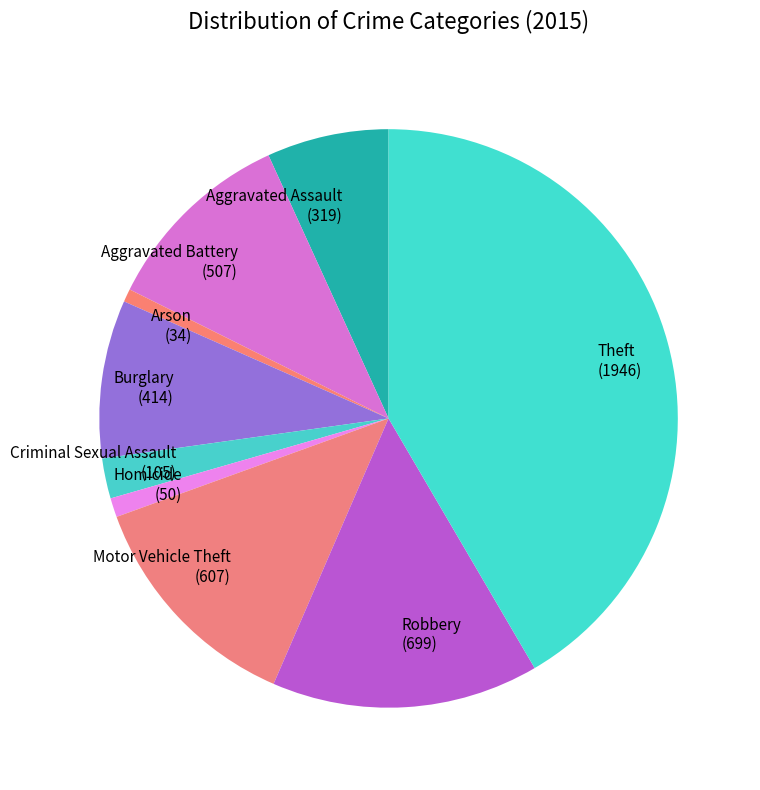

Is there a majority slice in this chart?

No